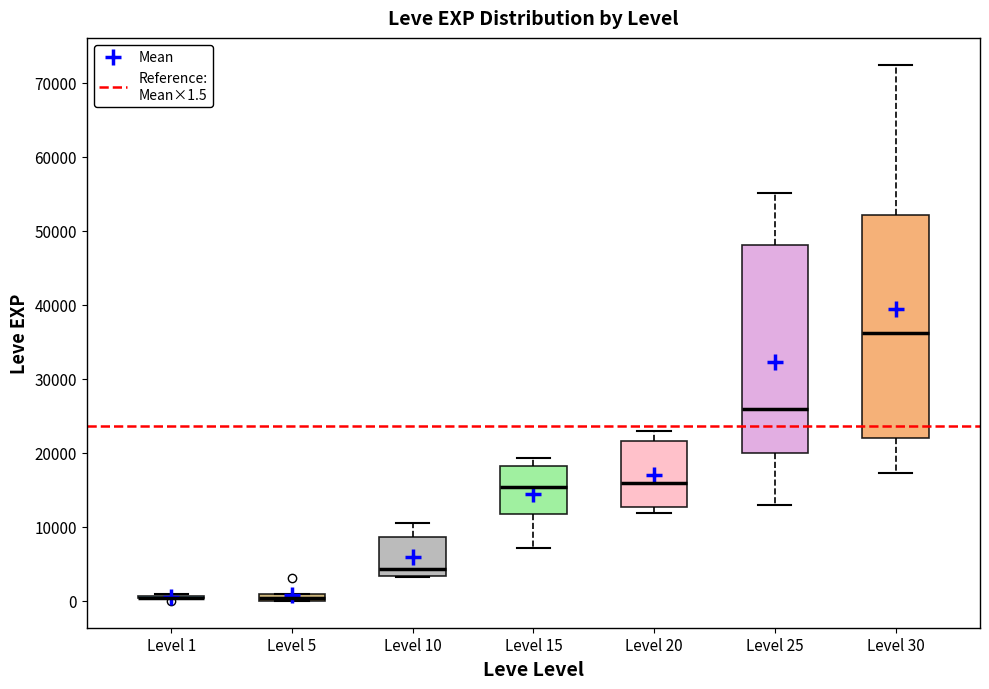

Comparing the boxes themselves (not the whiskers), which one is the tallest?

Level 30